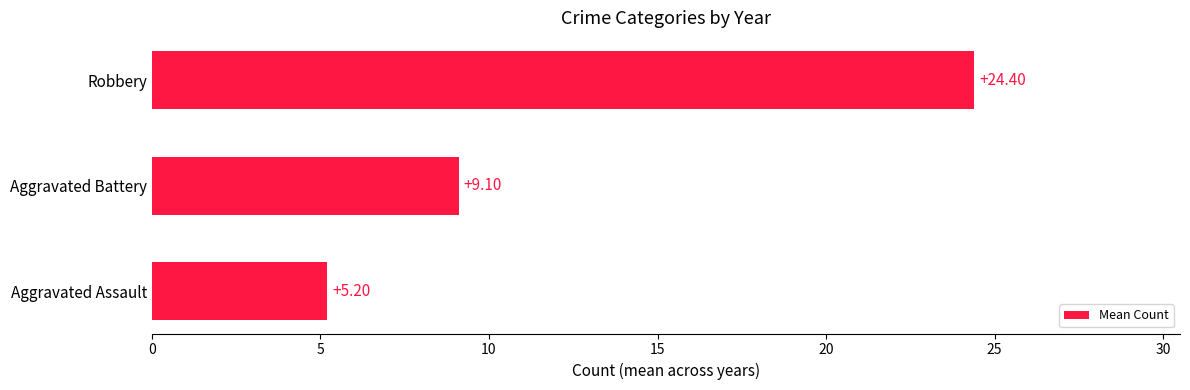

Rank the categories by value from highest to lowest.

Robbery, Aggravated Battery, Aggravated Assault